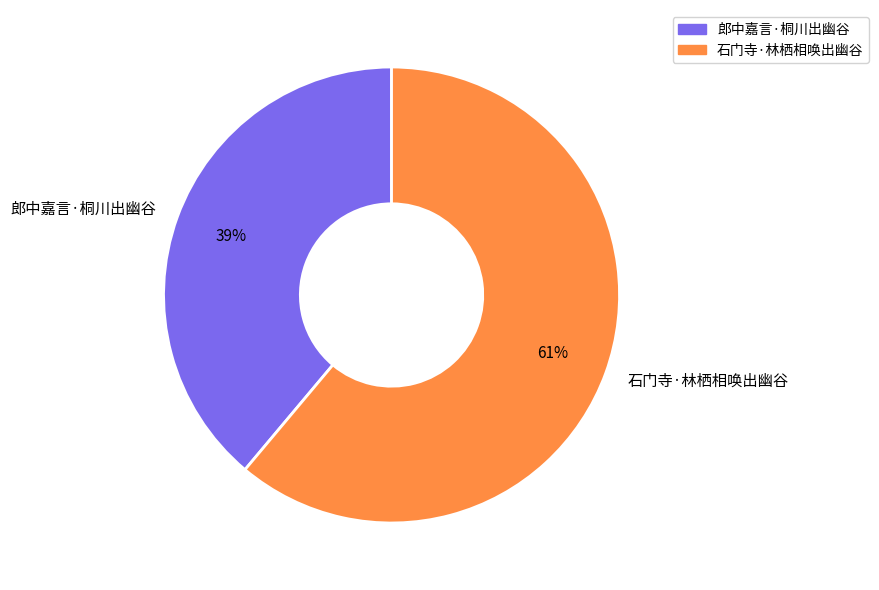

Is it true that 郎中嘉言·桐川出幽谷 is 39% of the pie?

True